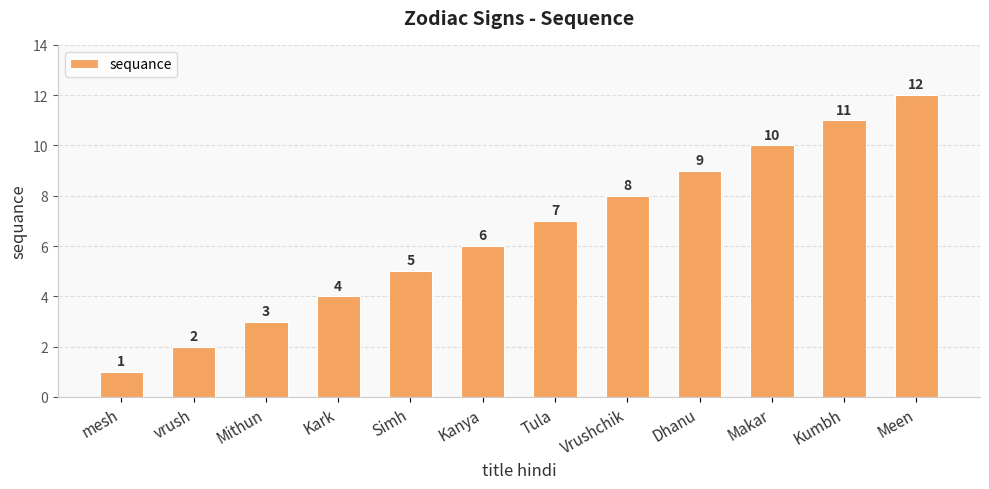

Reading left to right, what are all the values shown in this chart?

mesh=1	vrush=2	Mithun=3	Kark=4	Simh=5	Kanya=6	Tula=7	Vrushchik=8	Dhanu=9	Makar=10	Kumbh=11	Meen=12